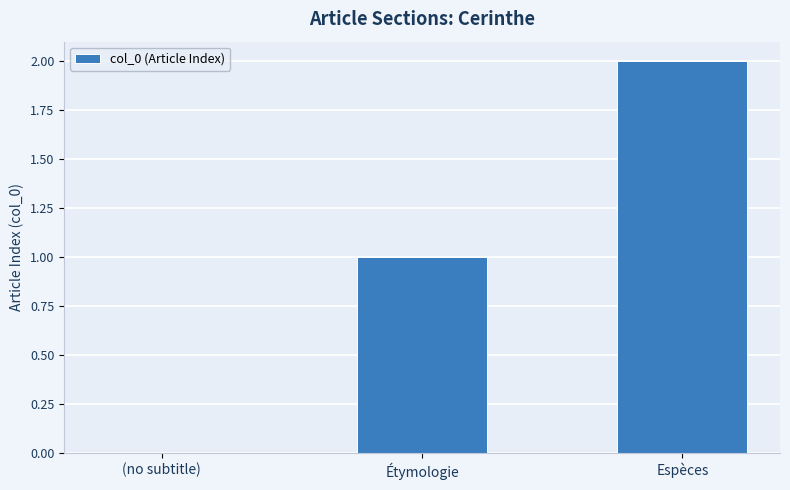

Which category has the highest value across all series?

Espèces